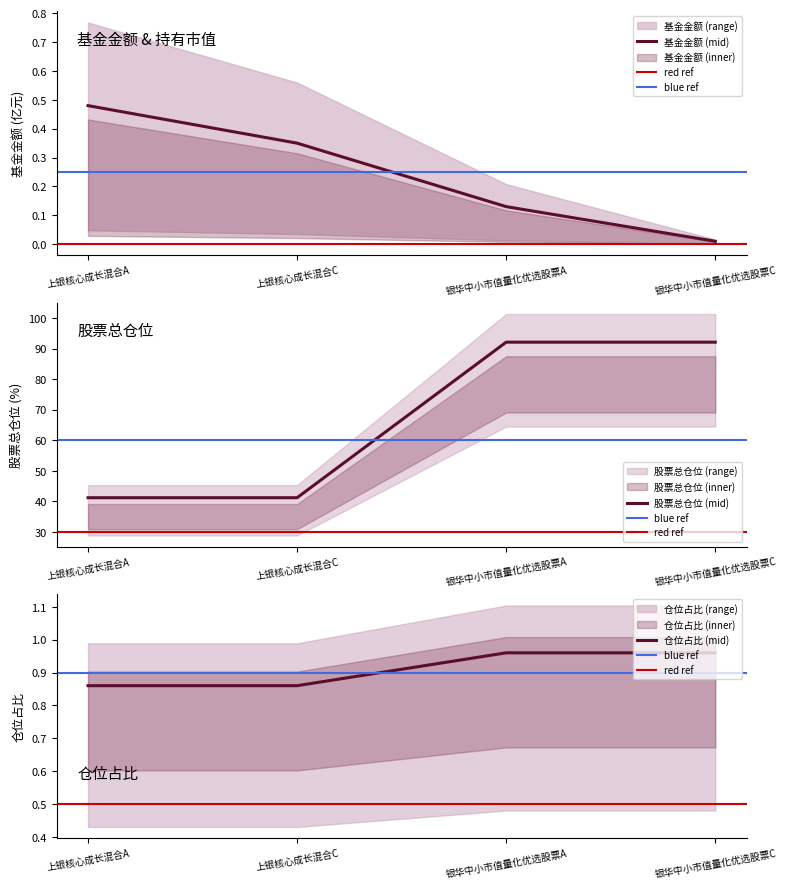

Which category has the lowest value in the 基金金额 (mid) series?

银华中小市值量化优选股票C